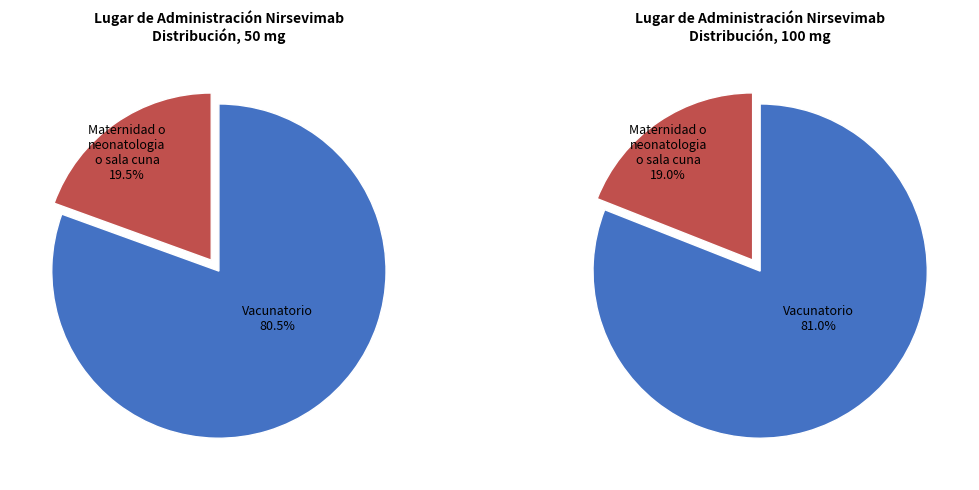

Do Vacunatorio and Maternidad o neonatologia o sala cuna together represent more than half of the pie?

Yes